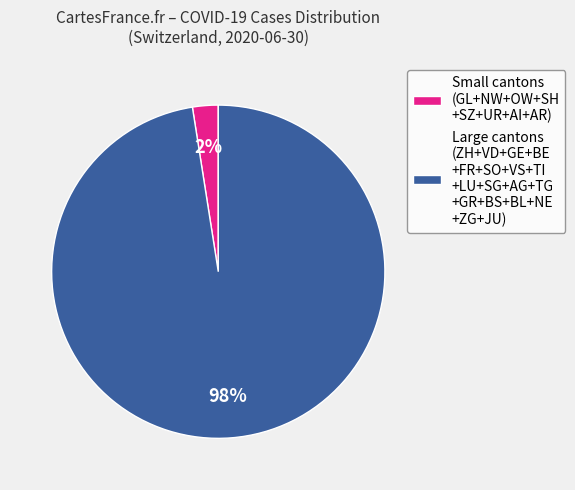

How many segments does this pie chart have?

2